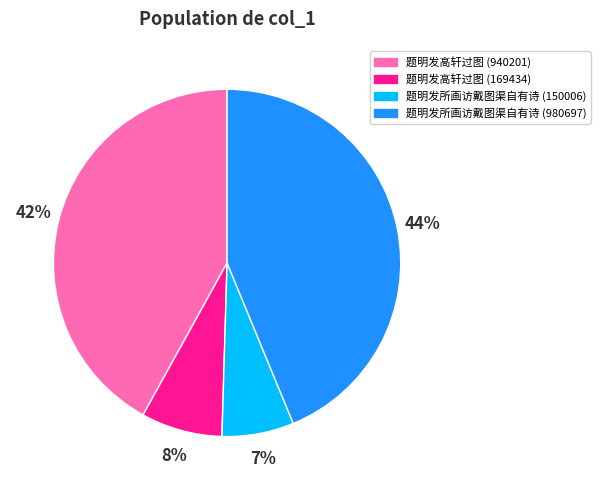

Is 题明发高轩过图 (169434) the majority of the pie?

No